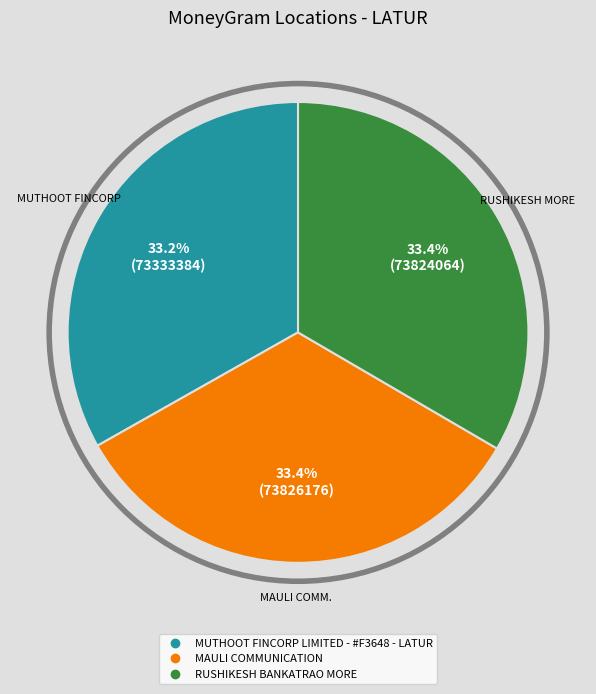

To the nearest percent, what is the combined percentage of RUSHIKESH BANKATRAO MORE and MUTHOOT FINCORP LIMITED - #F3648 - LATUR?

67%